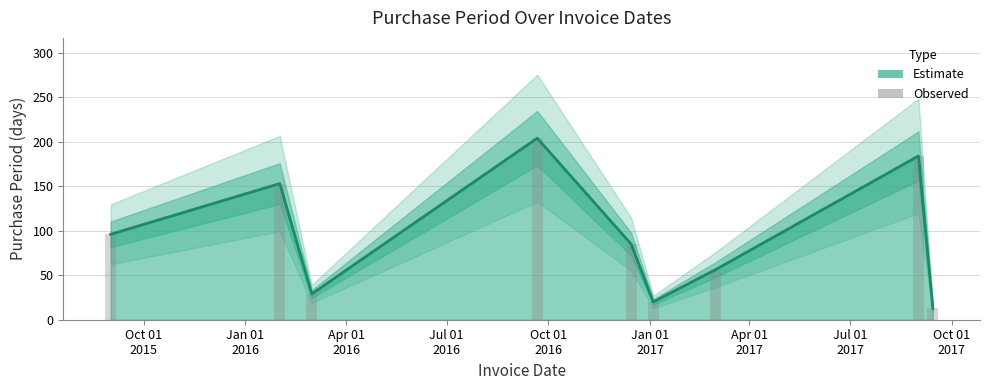

How many bars are there in total?

9